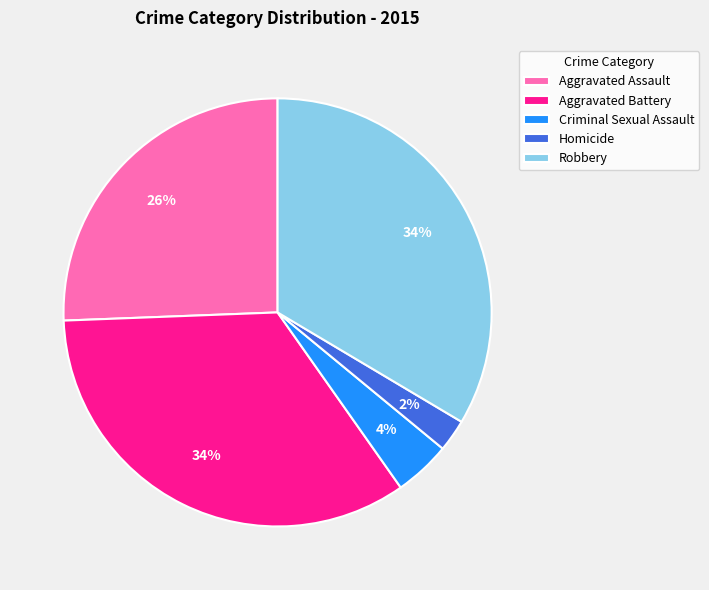

Count the number of slices in the pie.

5